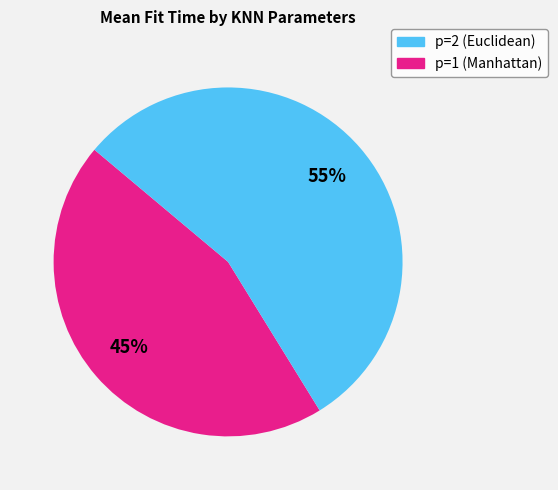

Does any single category account for the majority?

Yes